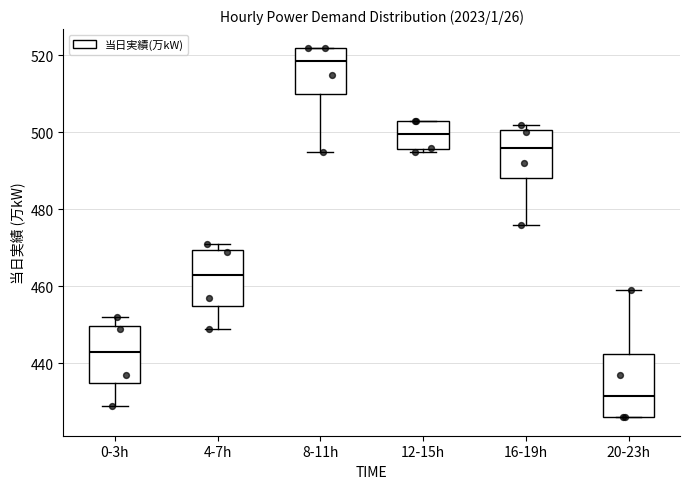

Which box's median line is the lowest?

20-23h